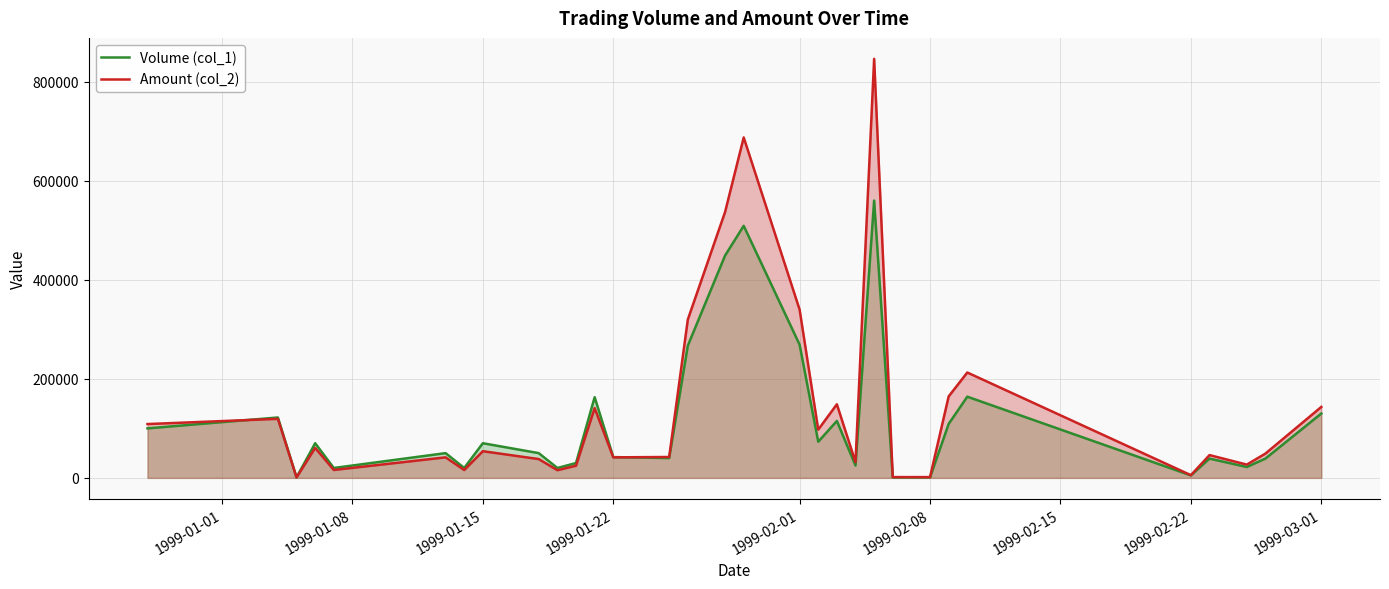

Which series has the largest range (max minus min)?

Amount (col_2)